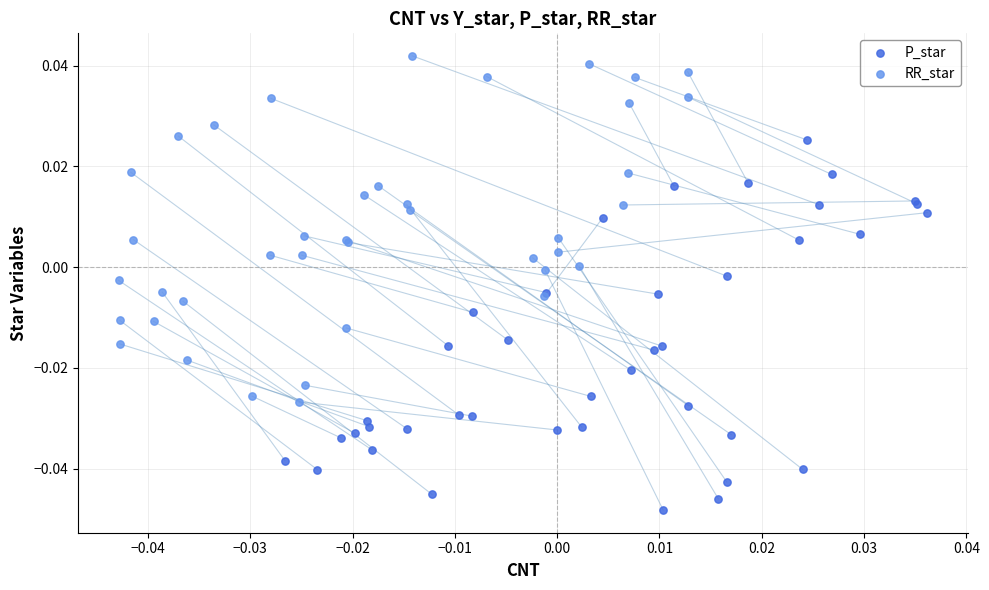

Which series reaches the maximum Y coordinate?

RR_star